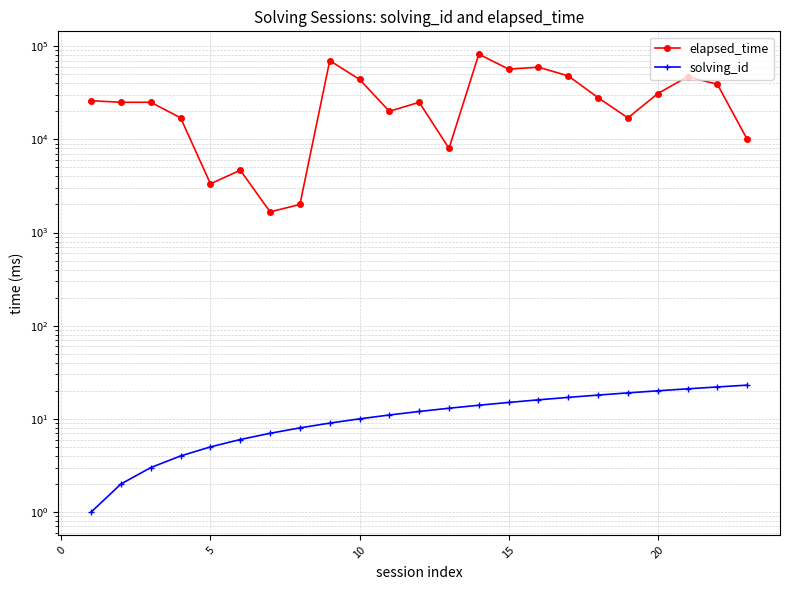

List the series in order of their overall mean, highest first.

elapsed_time, solving_id